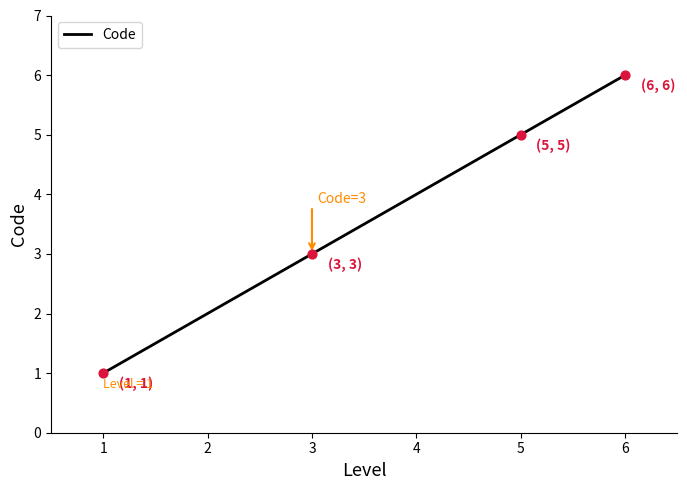

What is the change in value from 1 to 2?

+1